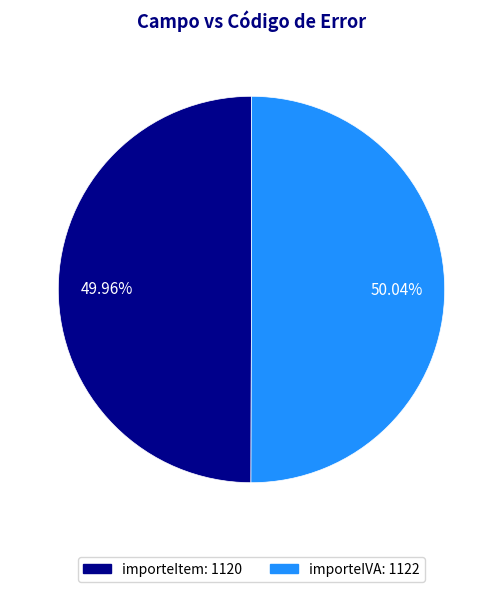

To the nearest percent, what is the average slice percentage?

50%